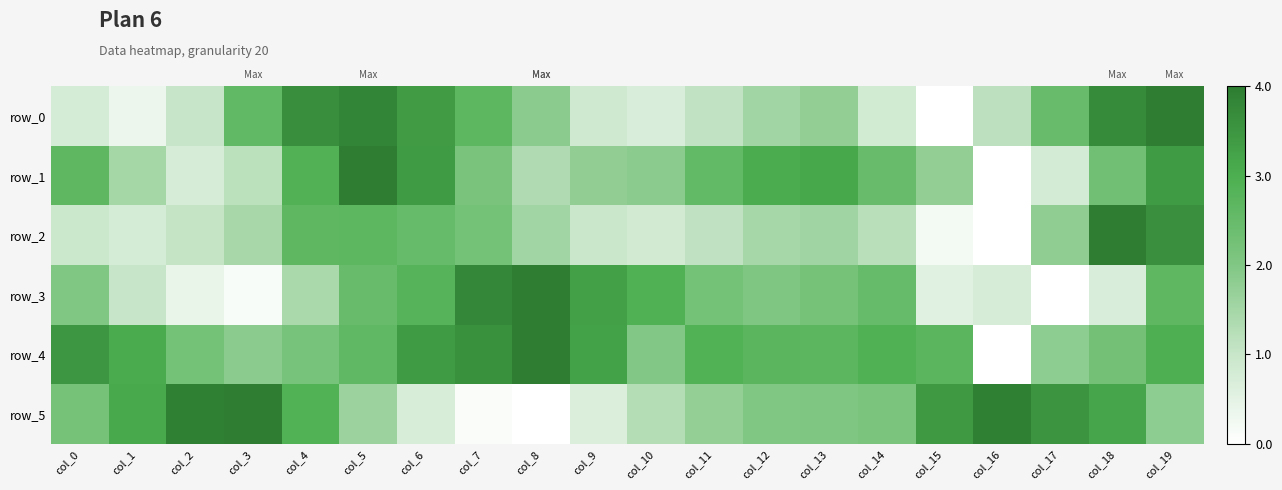

Where is row_4 nearest to the value 0?

col_16